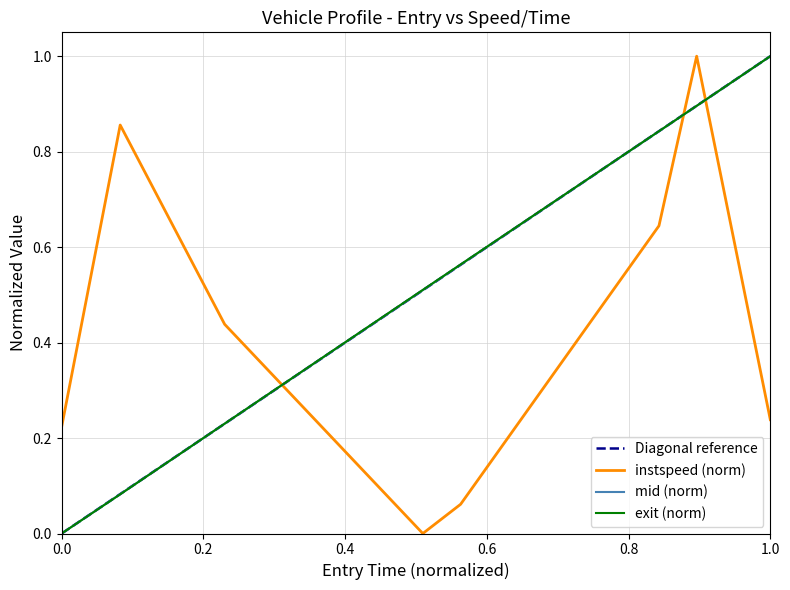

What is the average value of the entry series?

0.5